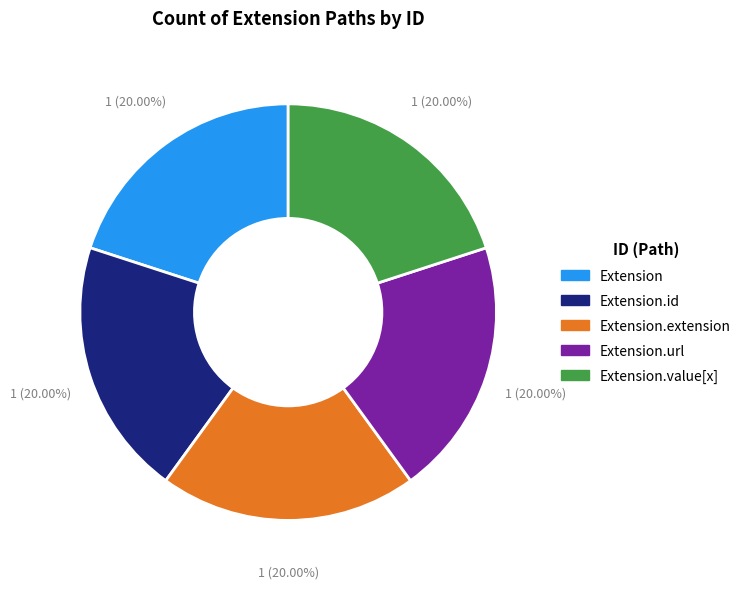

How many segments does this pie chart have?

5